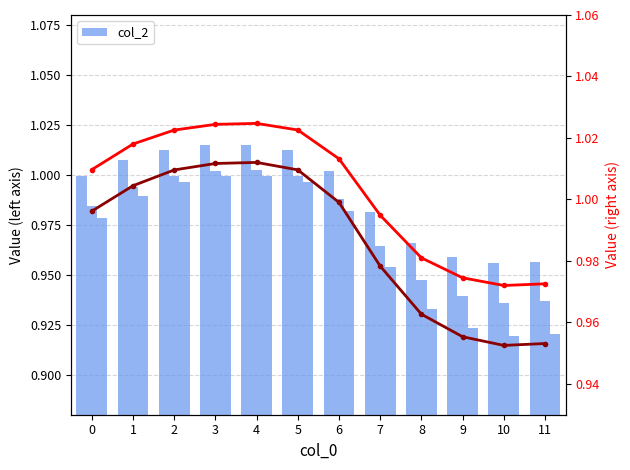

At how many categories does at least one series exceed 0?

12